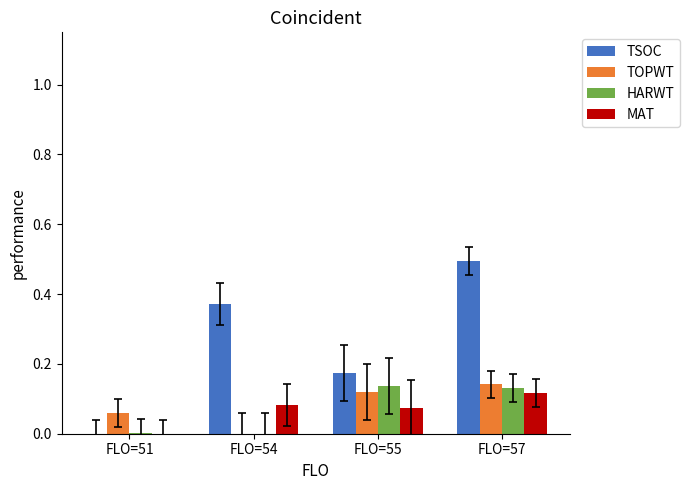

What is the sum of all TSOC values?

1.0